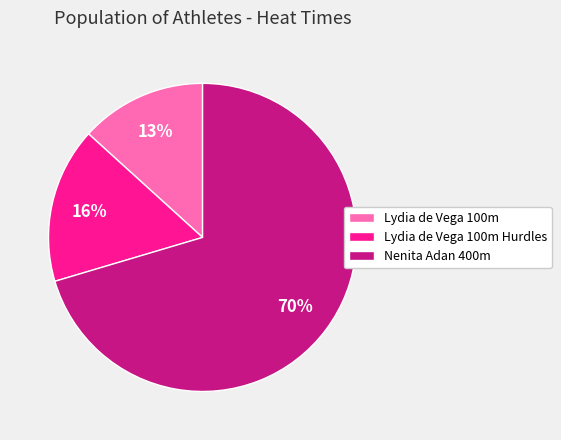

What percentage is the Lydia de Vega 100m slice, to the nearest percent?

13%